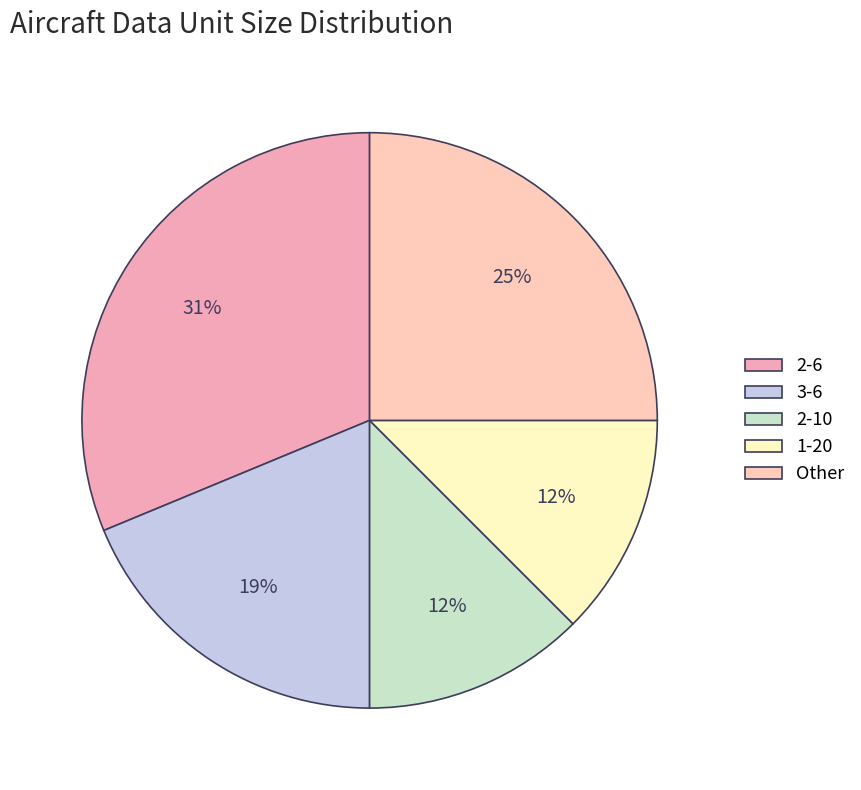

What percentage is the 3-6 slice, to the nearest percent?

19%